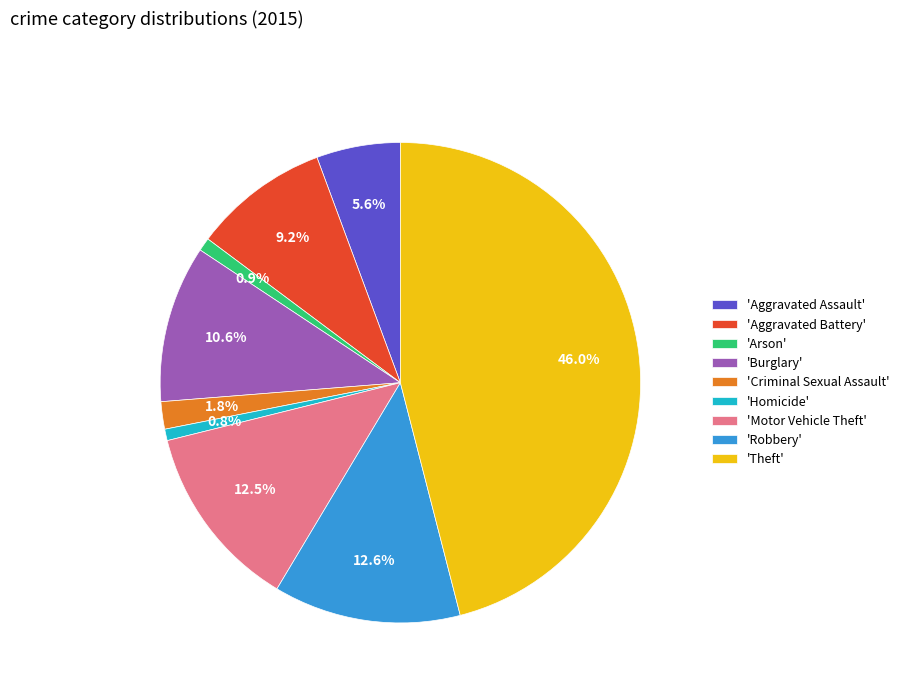

Approximately how many times larger is the value at 'Burglary' compared to 'Aggravated Assault'?

1.9